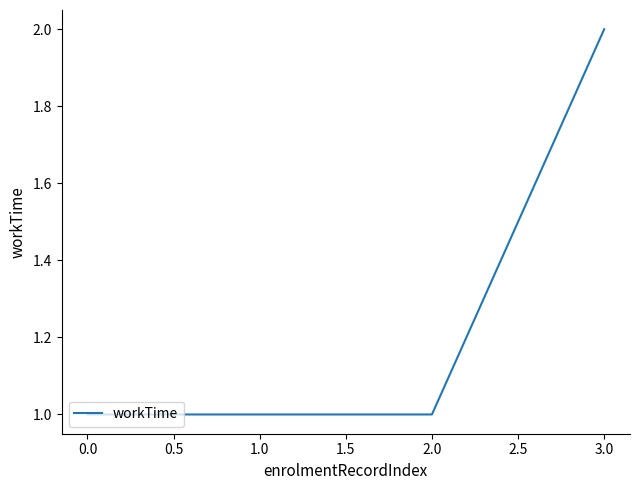

Which category has the highest value across all series?

3.0